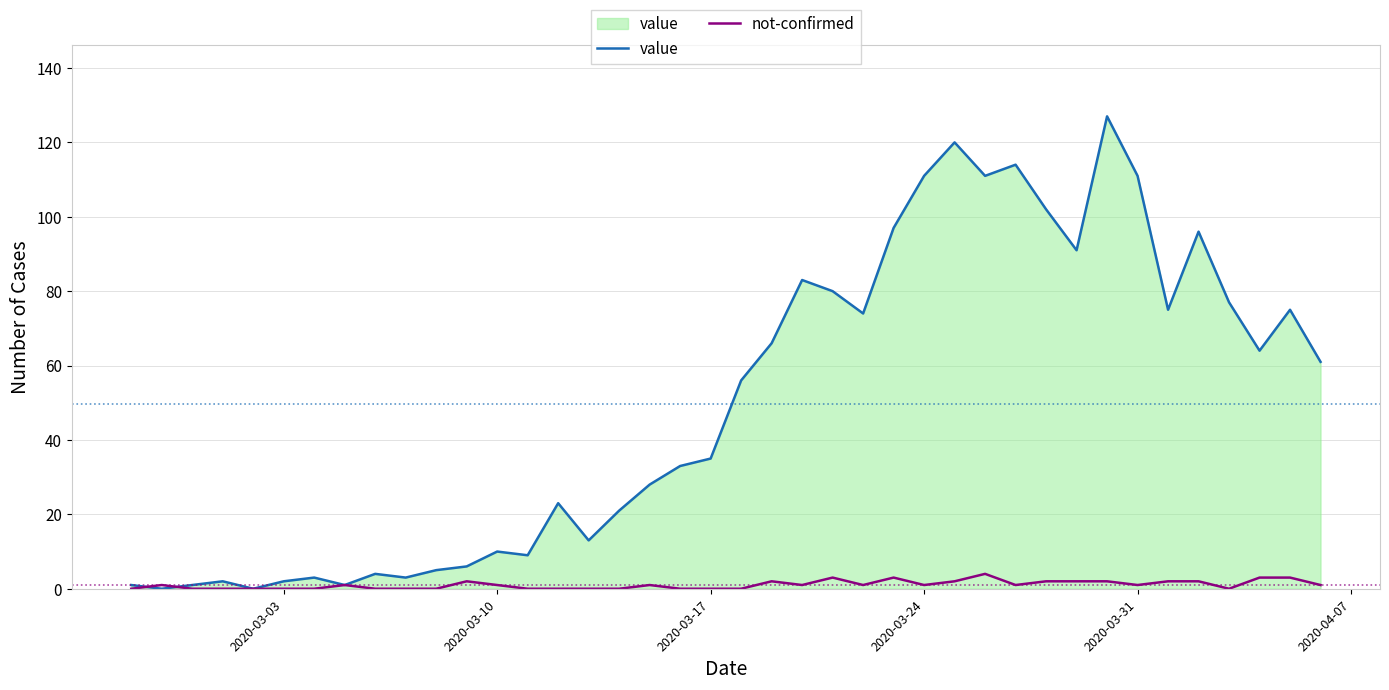

Does the chart have visible grid lines?

Yes